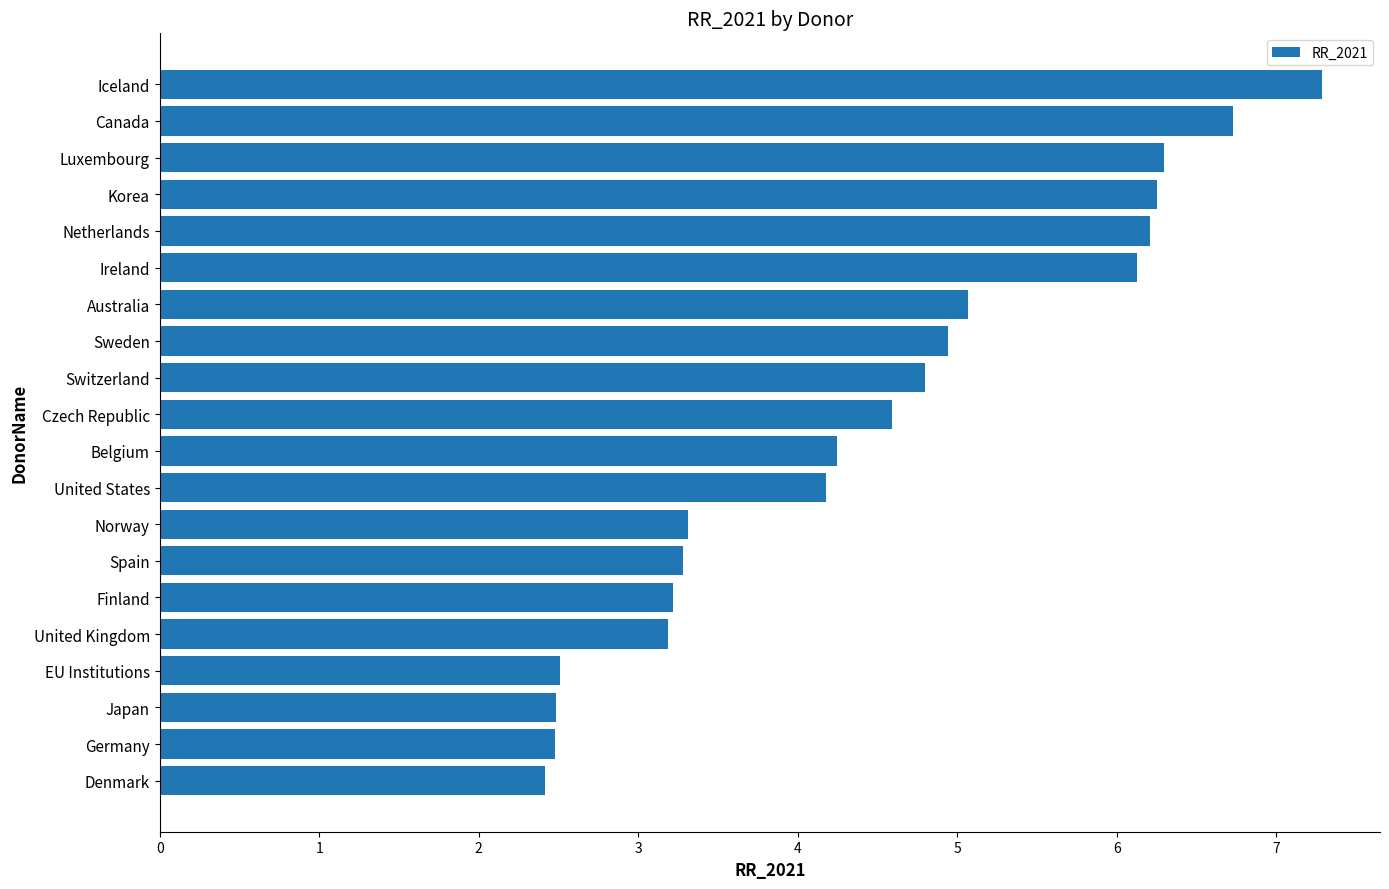

What position from the bottom is Belgium?

10